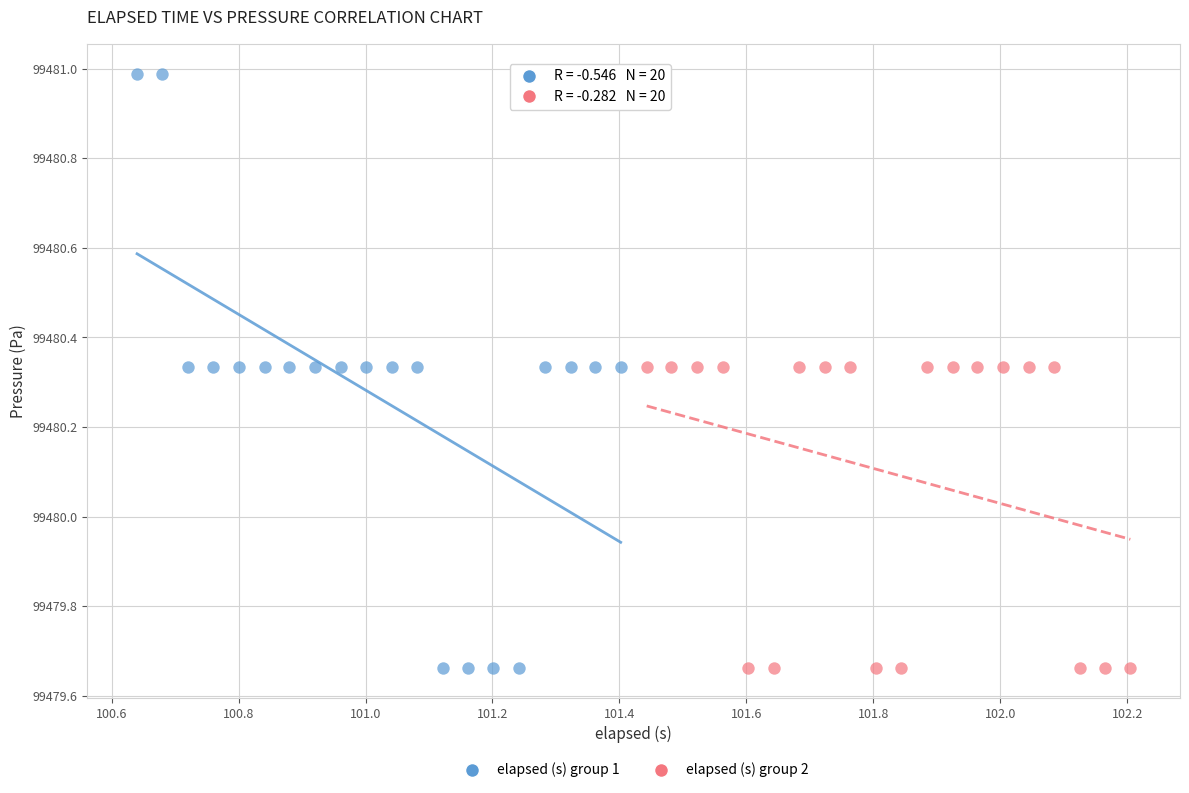

Which series contains the highest Y value?

elapsed (s) group 1